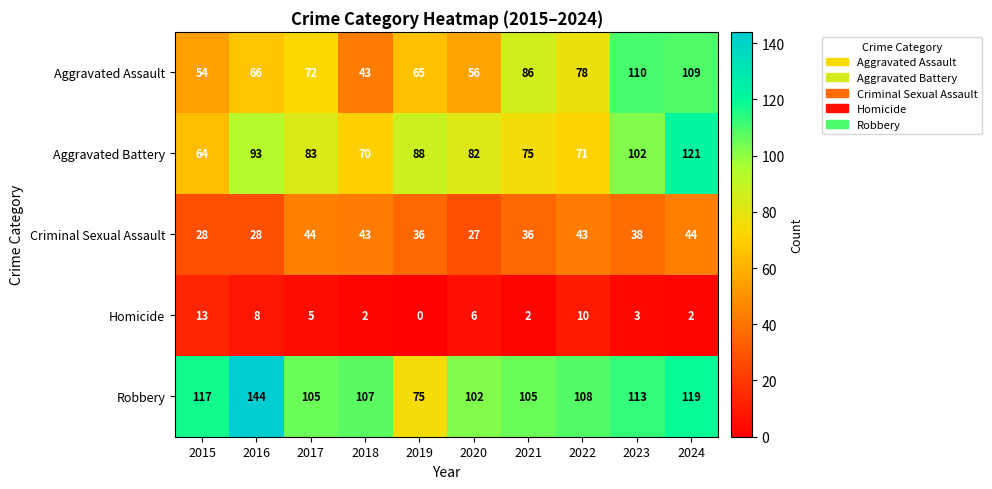

What is the sum of the Aggravated Battery values at 2021 and 2016?

168